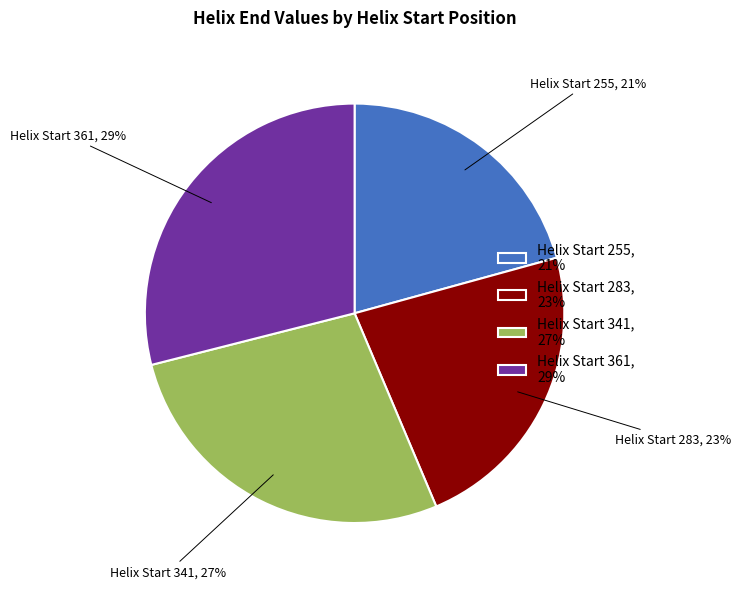

Do Helix Start 283, 23% and Helix Start 361, 29% together represent more than half of the pie?

Yes